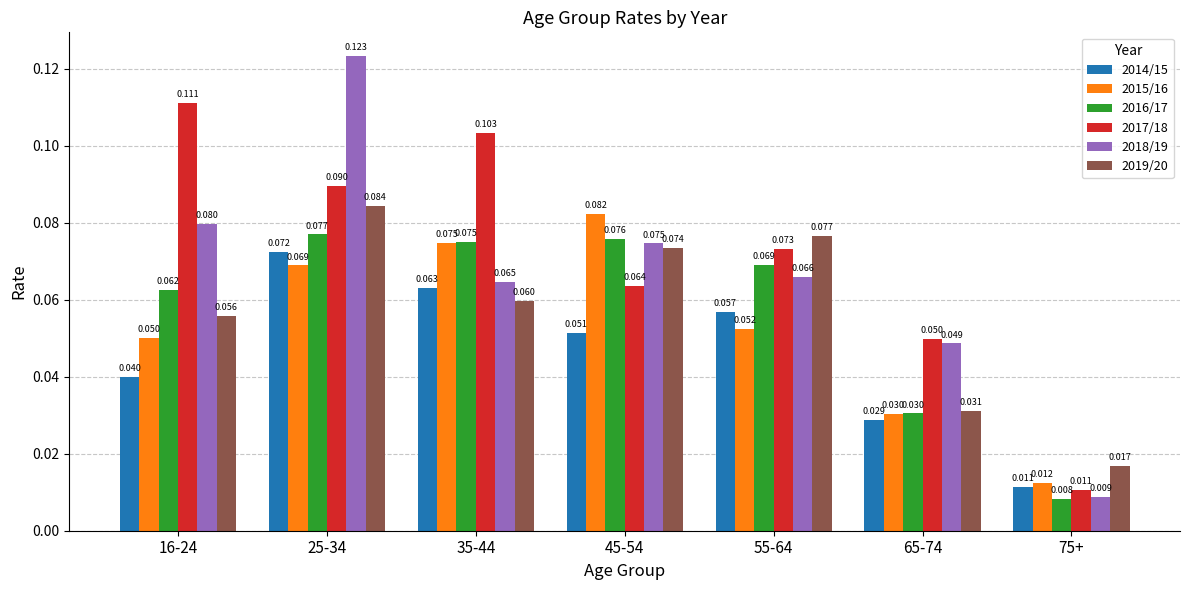

What is the label of the 5th bar from the right?

35-44